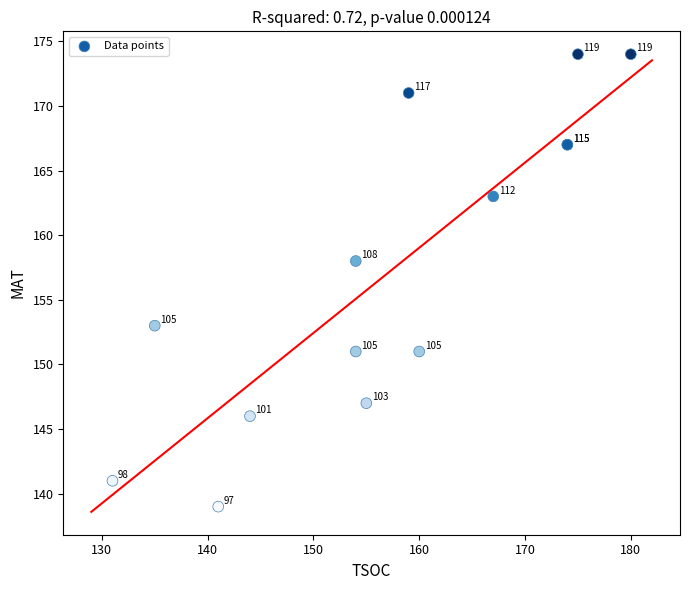

What Y value in the scatter plot is closest to 156?

158